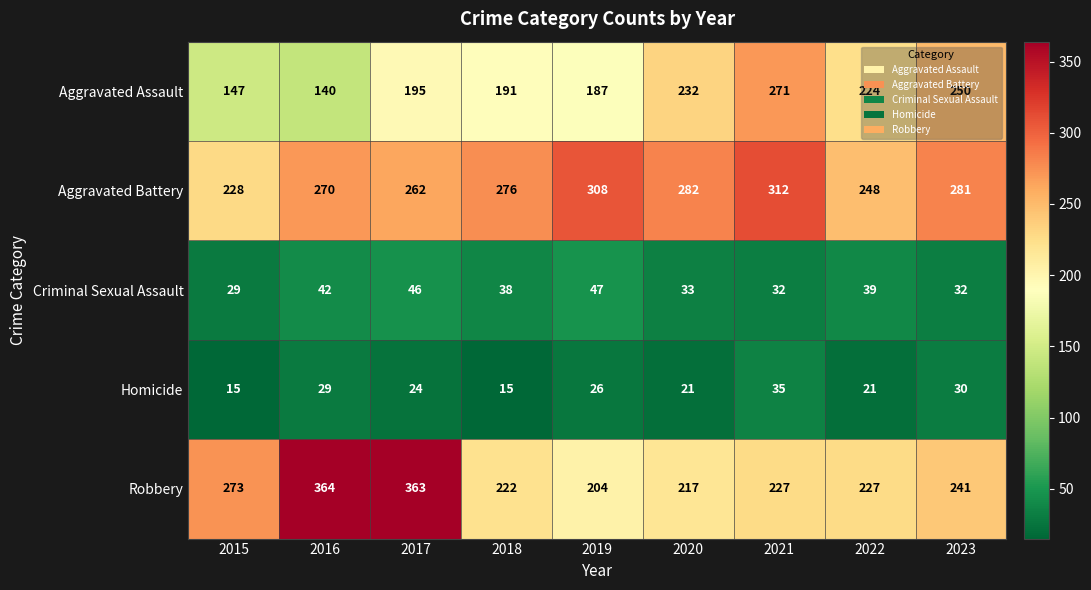

Is the value of Aggravated Battery at 2018 greater than the value of Homicide at 2020?

Yes